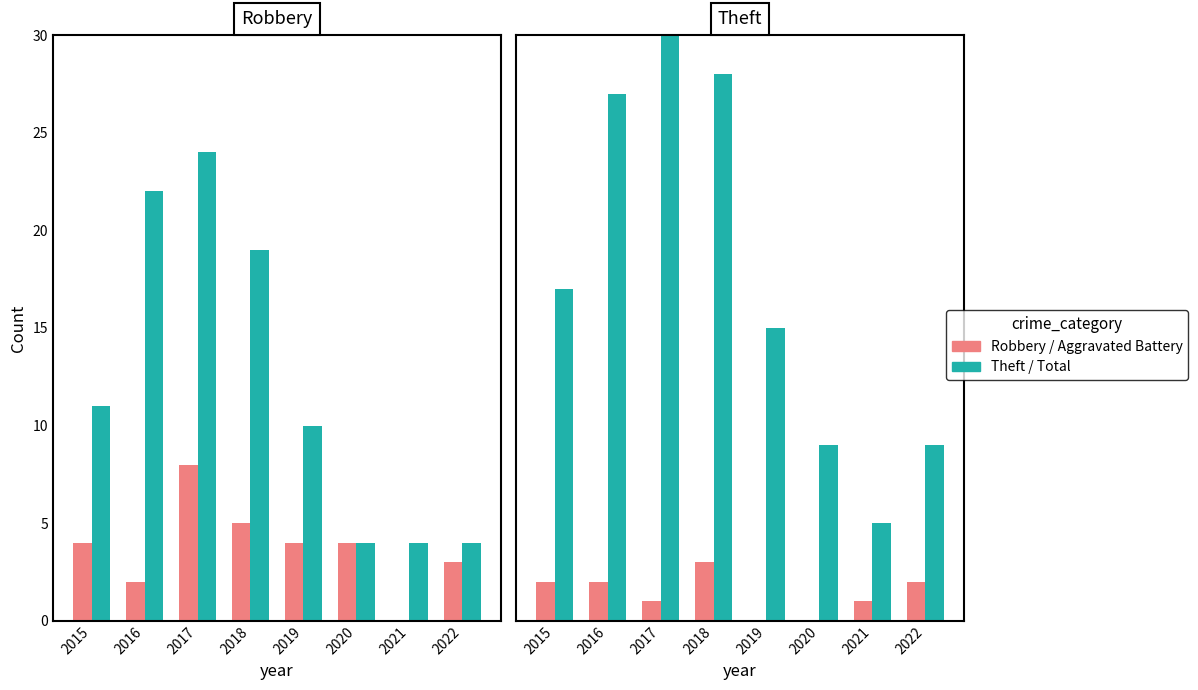

Which series changed the most between 2018 and 2020?

Total